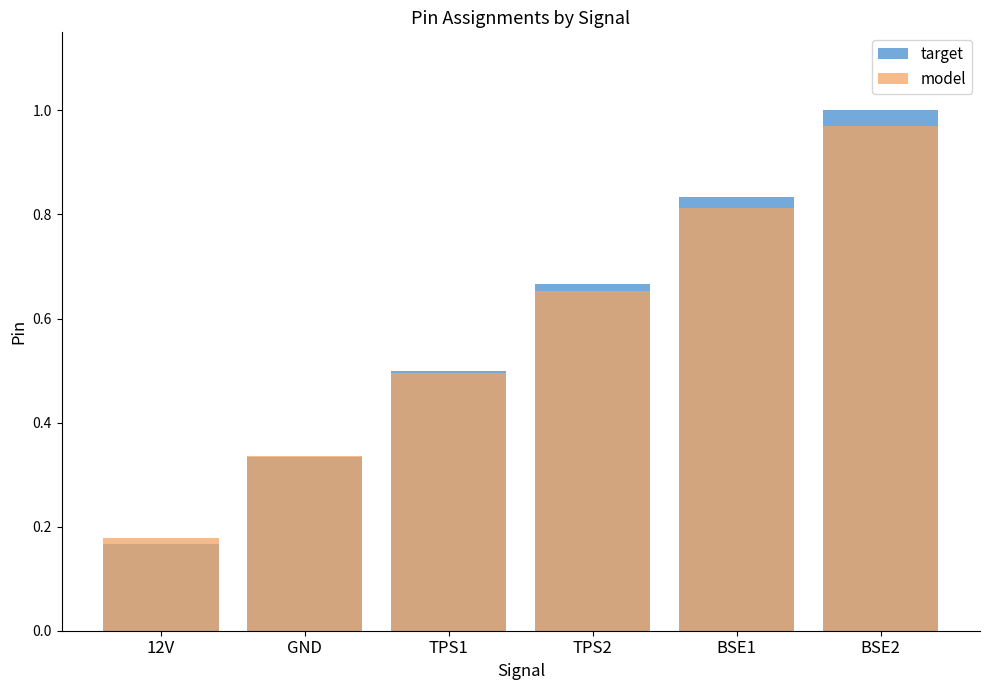

How many bars are there in total?

12